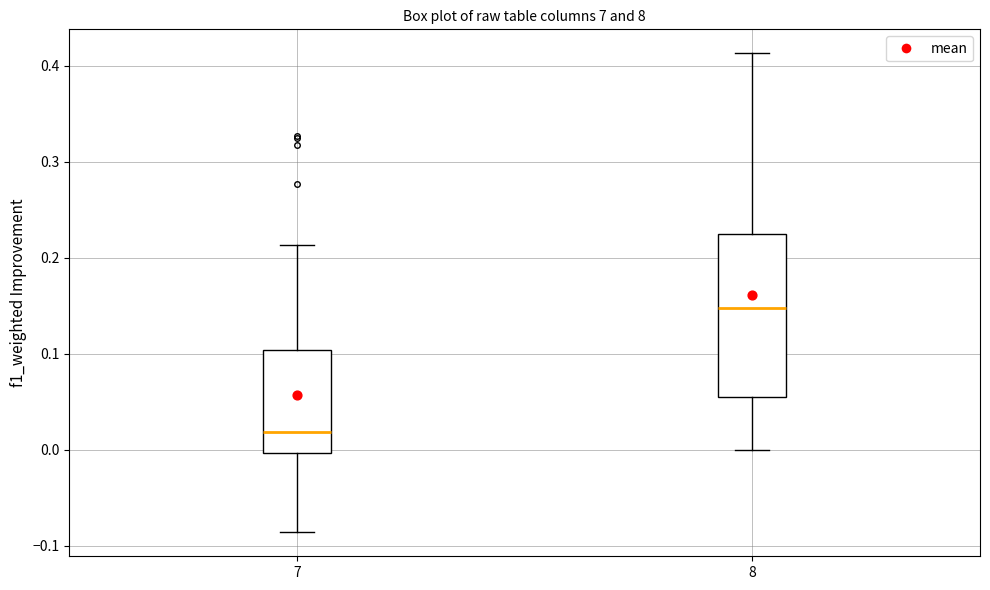

Which box is the tallest, from its lower edge to its upper edge?

8